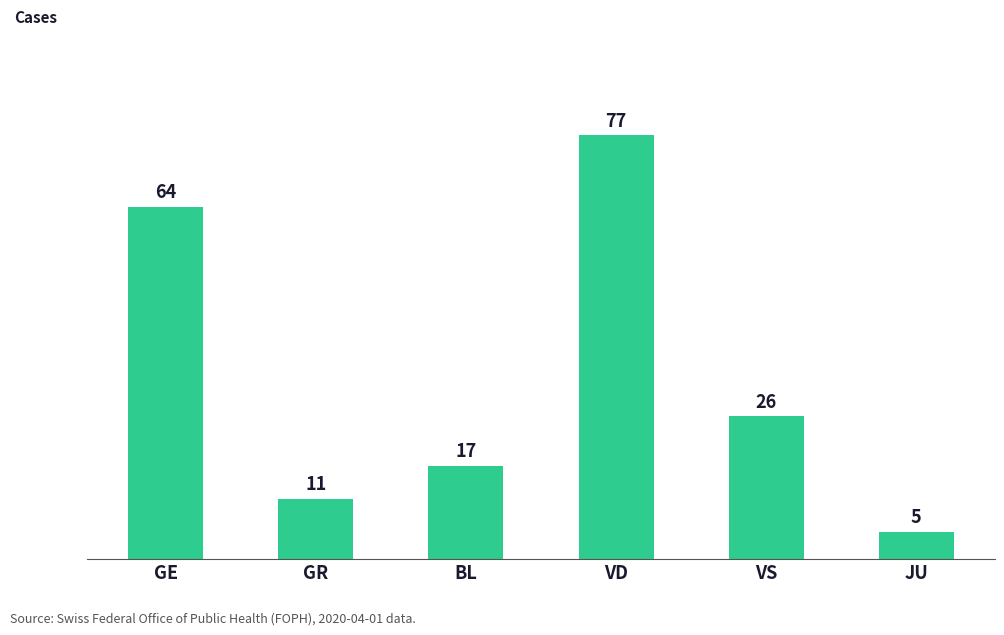

At which label is the value closest to 41?

VS